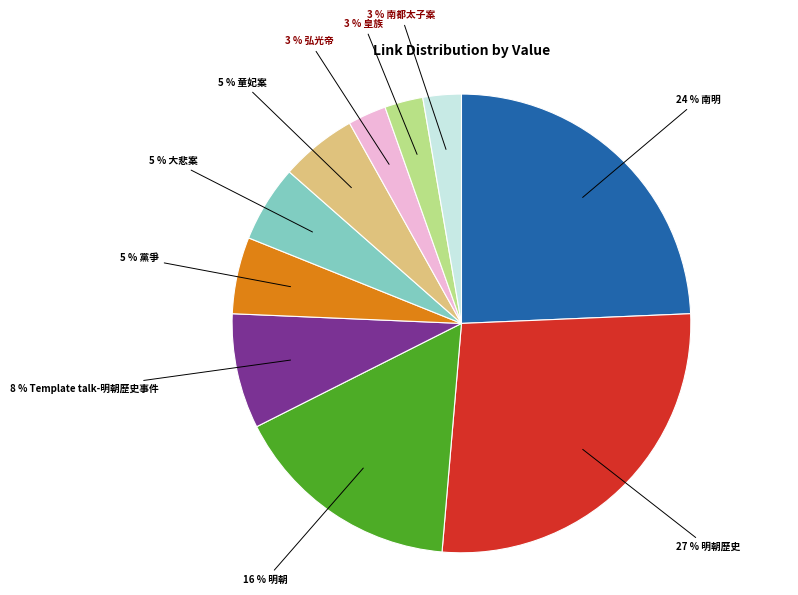

To the nearest percent, what is the difference between the largest and smallest slice percentages?

24%